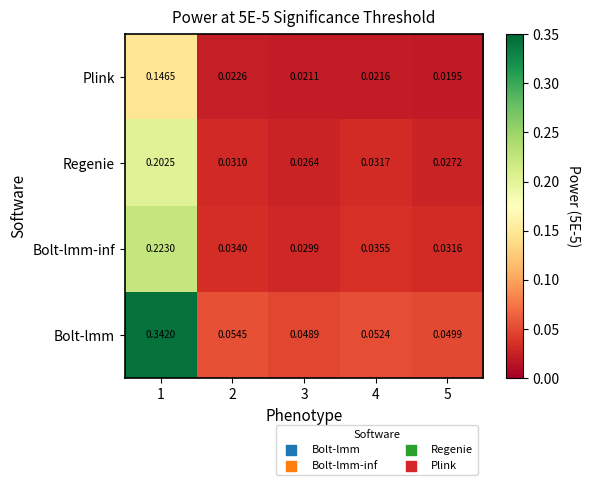

Which series has the largest total across all categories?

Bolt-lmm